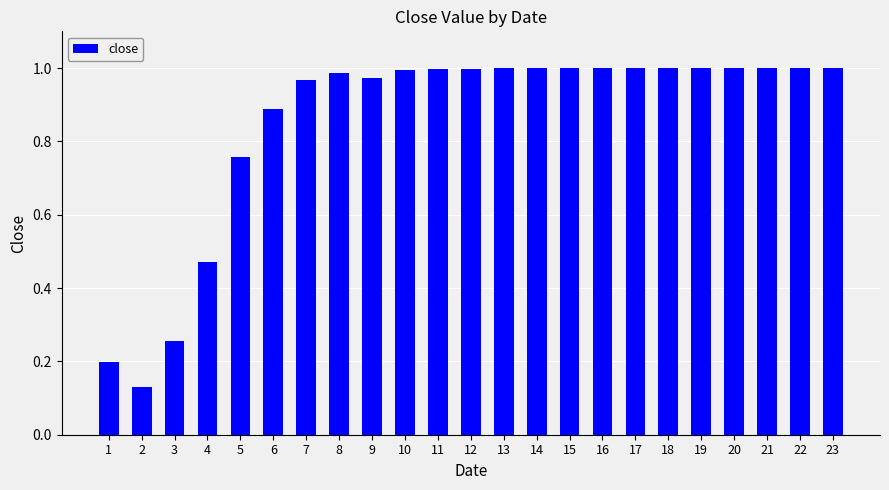

True or false: the data shows 0.3 at 1.

False